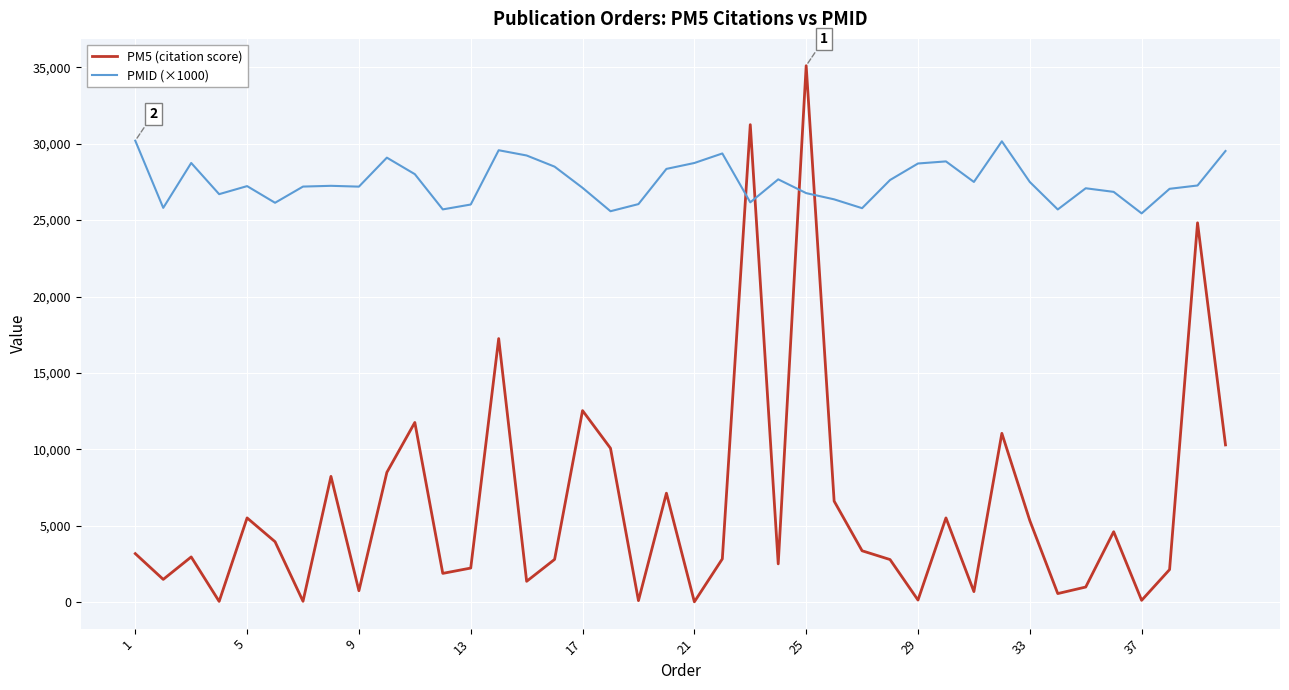

True or false: PMID (×1000) and PM5 (citation score) cross at least once.

True